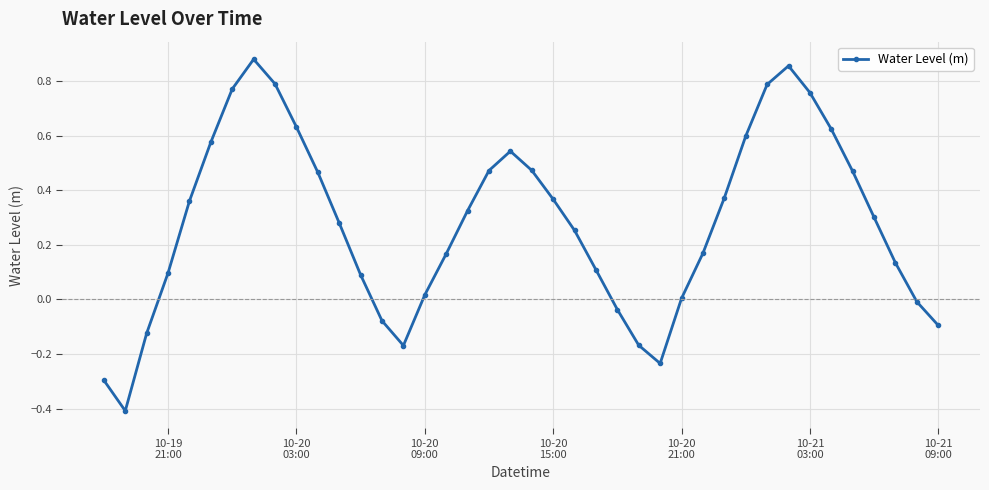

True or false: the data has more than 0 interior local peaks.

True